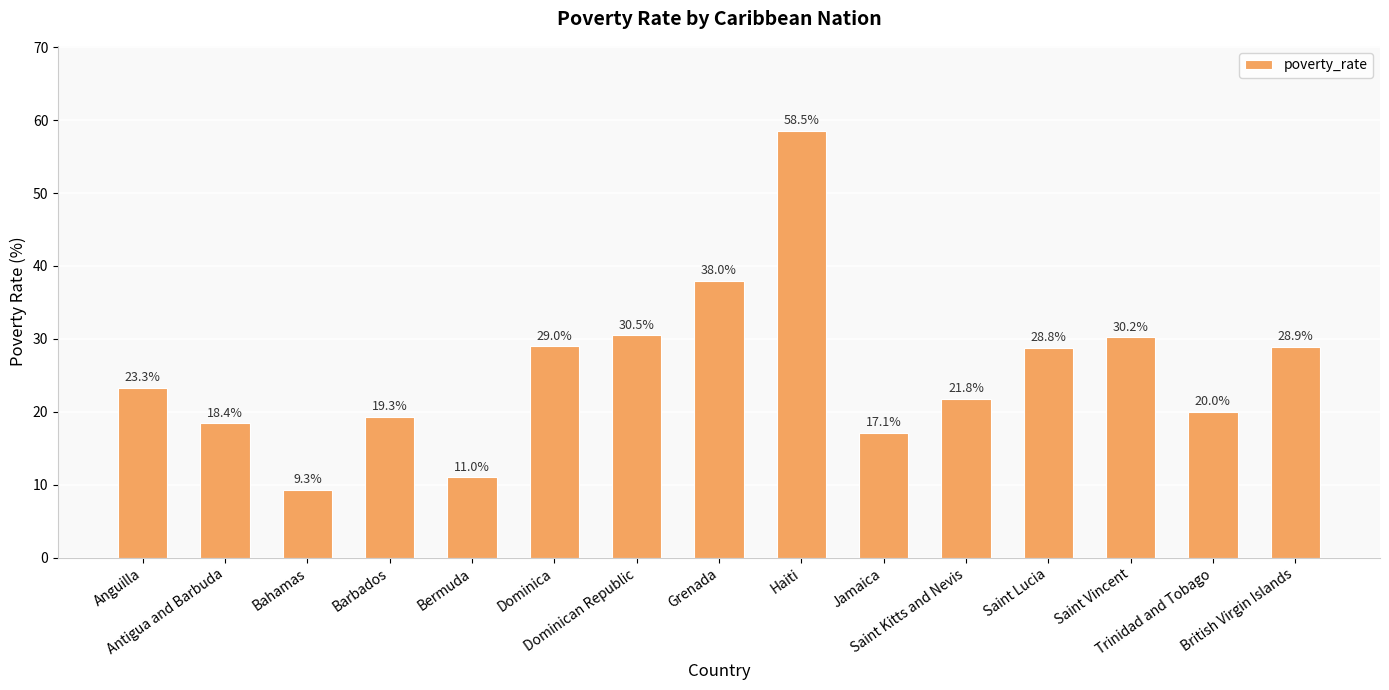

Which has a higher value, Saint Lucia or Anguilla?

Saint Lucia